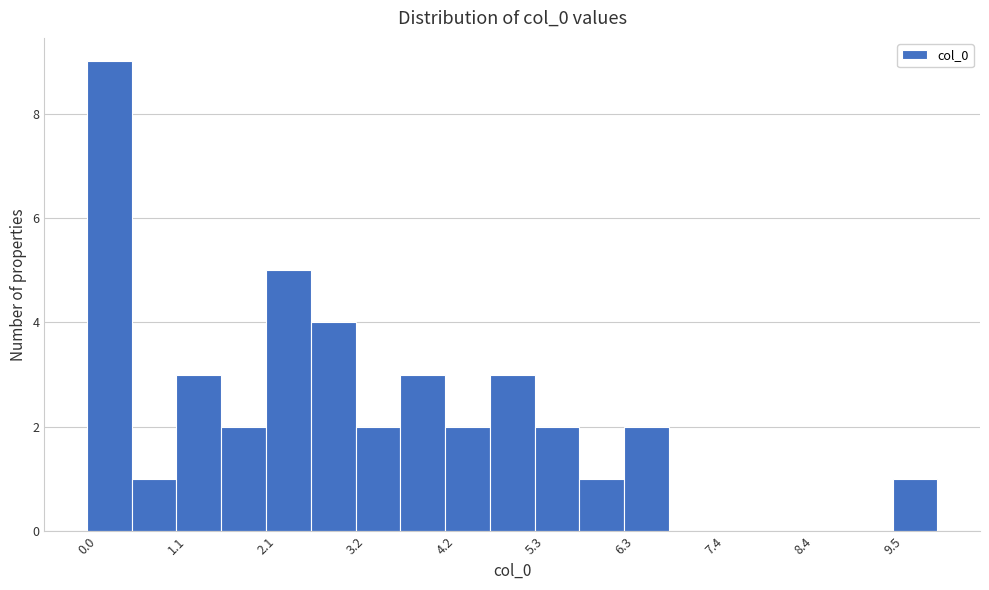

Around what value on the x-axis is the tallest bar? Give the approximate position of its centre, as read against the axis.

0.2